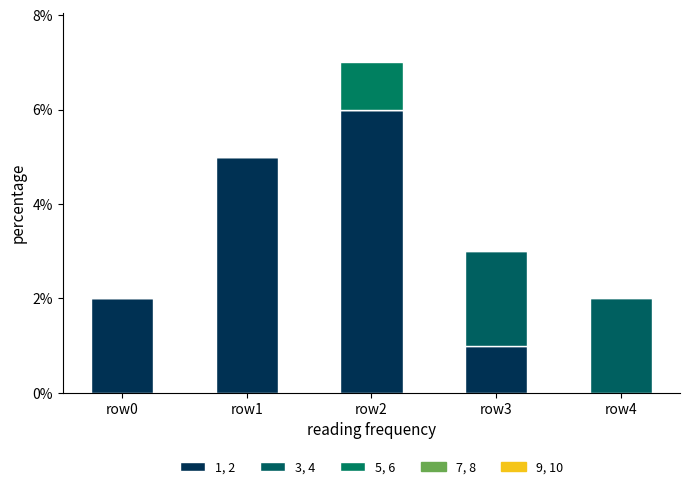

Which has a higher value, row1 or row2?

row2